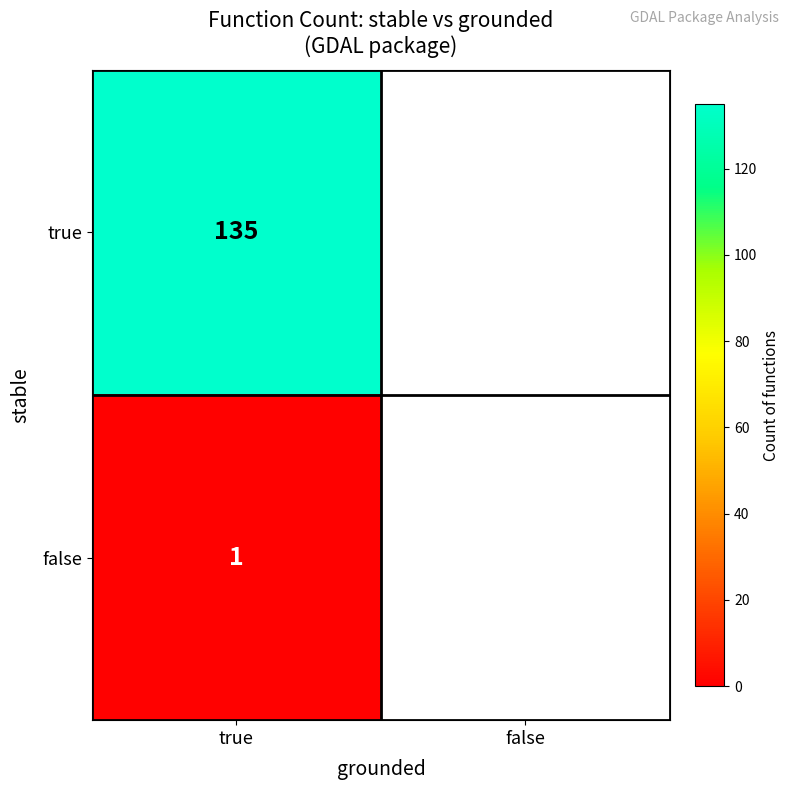

What is the sum of all true values?

135